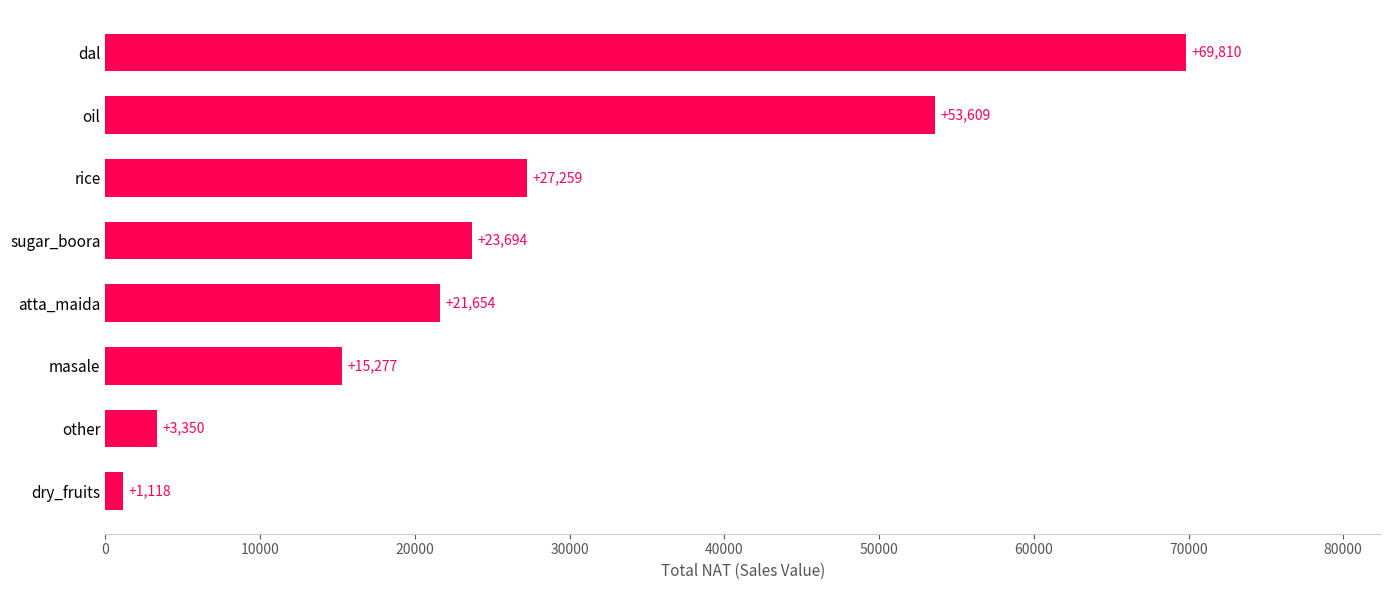

True or false: the data shows 20837.0 at oil.

False